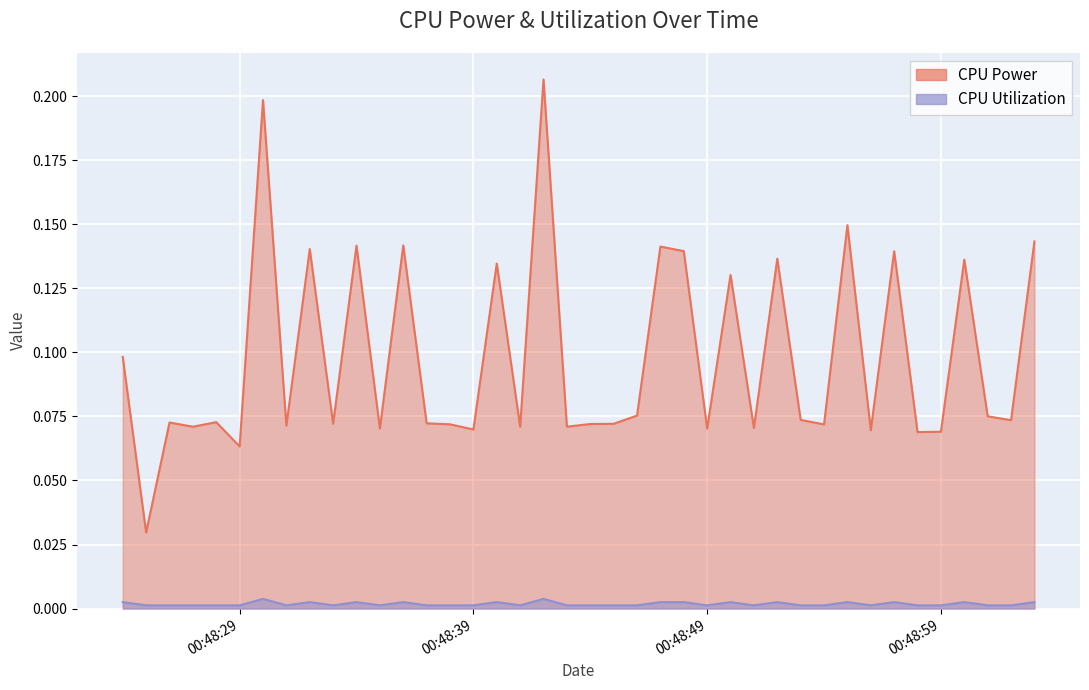

What is the sum of all CPU Utilization values?

0.1